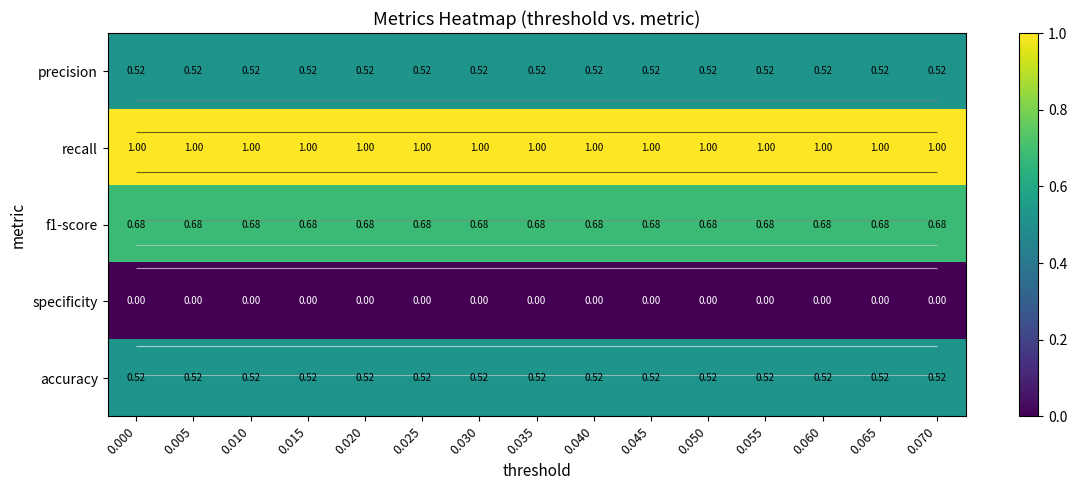

The f1-score series shows 0.5 at 0.020. True or false?

False